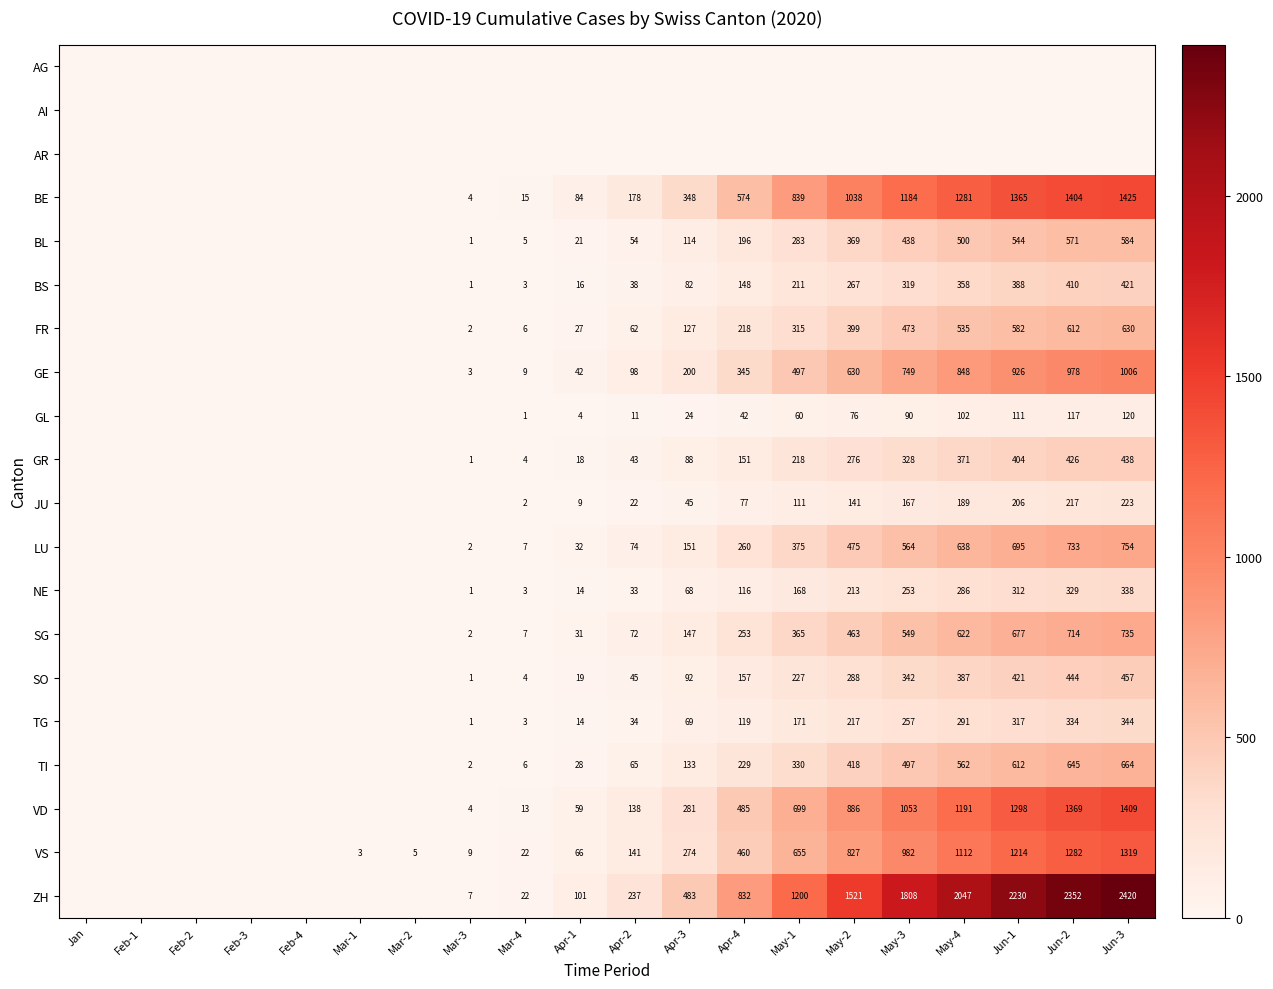

What is the sum of the ZH values at Jun-1 and May-3?

4038